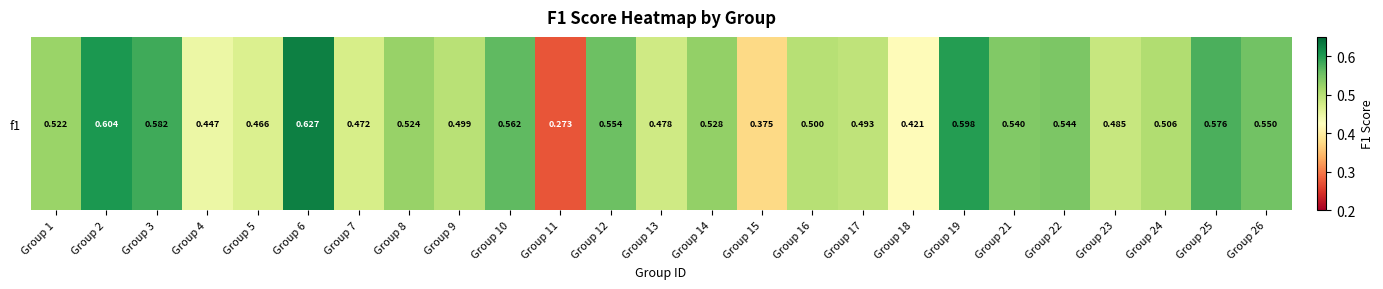

How many data points does each series have?

25